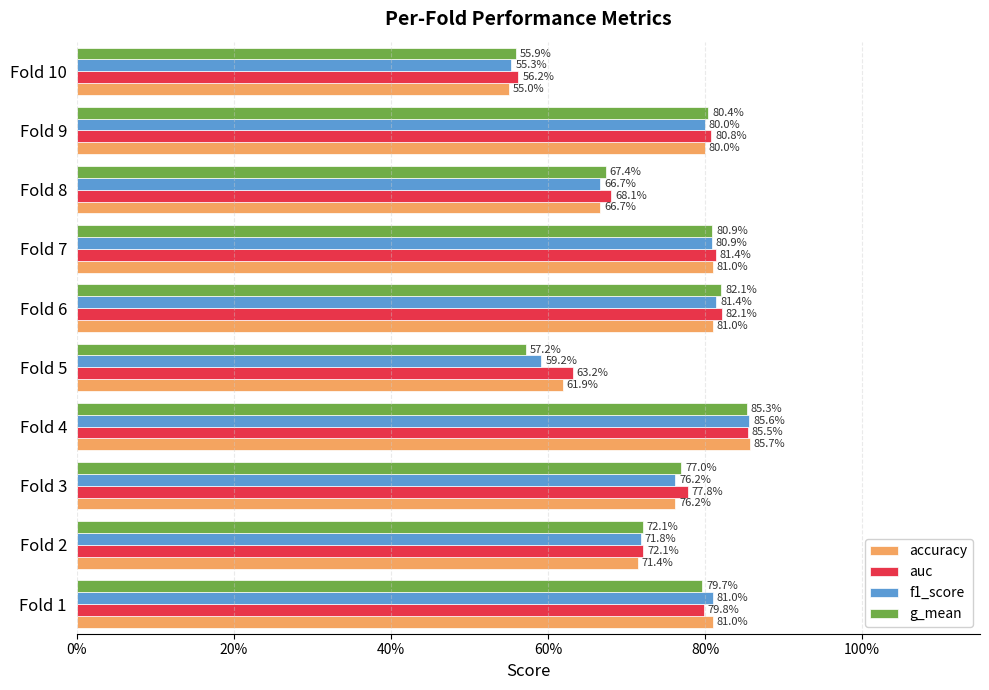

What are all the series names shown in the legend?

accuracy, auc, f1_score, g_mean